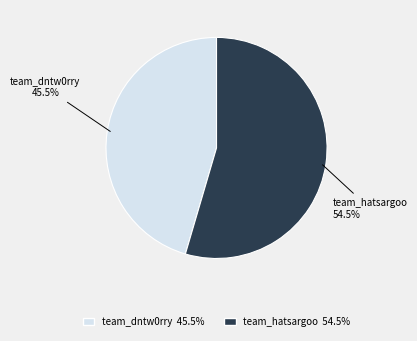

What is the ratio of the value at team_dntw0rry to the value at team_hatsargoo?

0.8